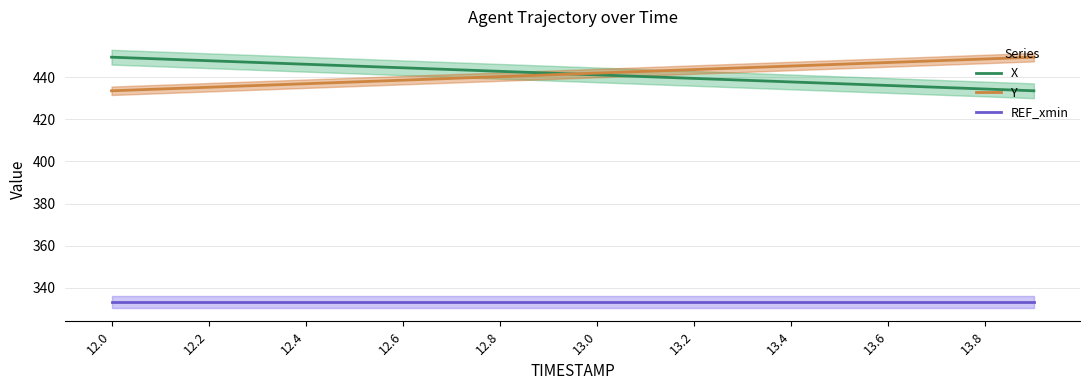

Does the chart display data point markers on the line(s)?

No